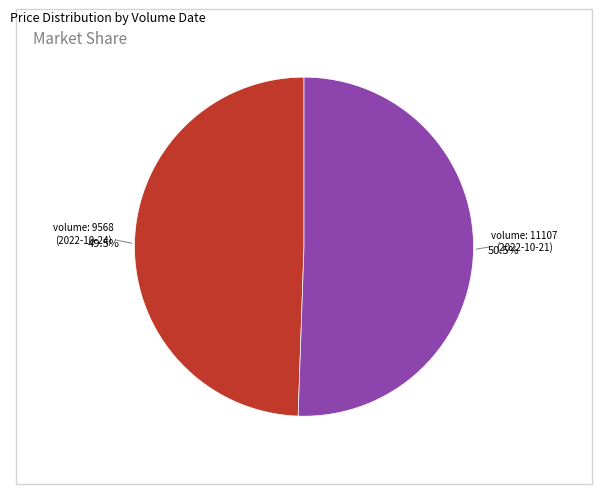

Is there a majority slice in this chart?

Yes